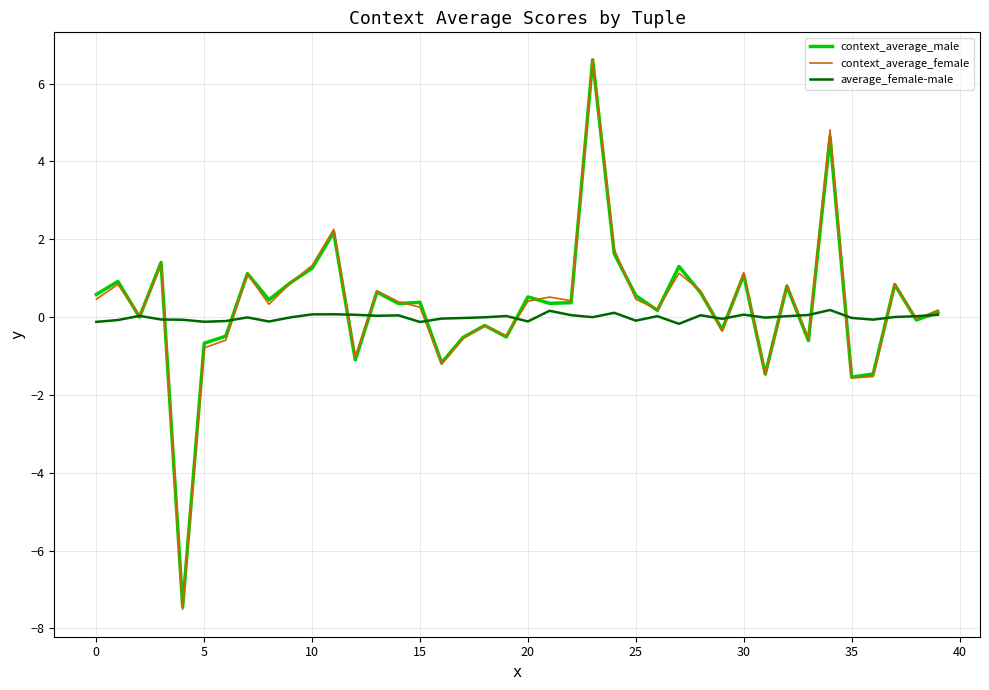

What is the greatest value displayed?

6.6